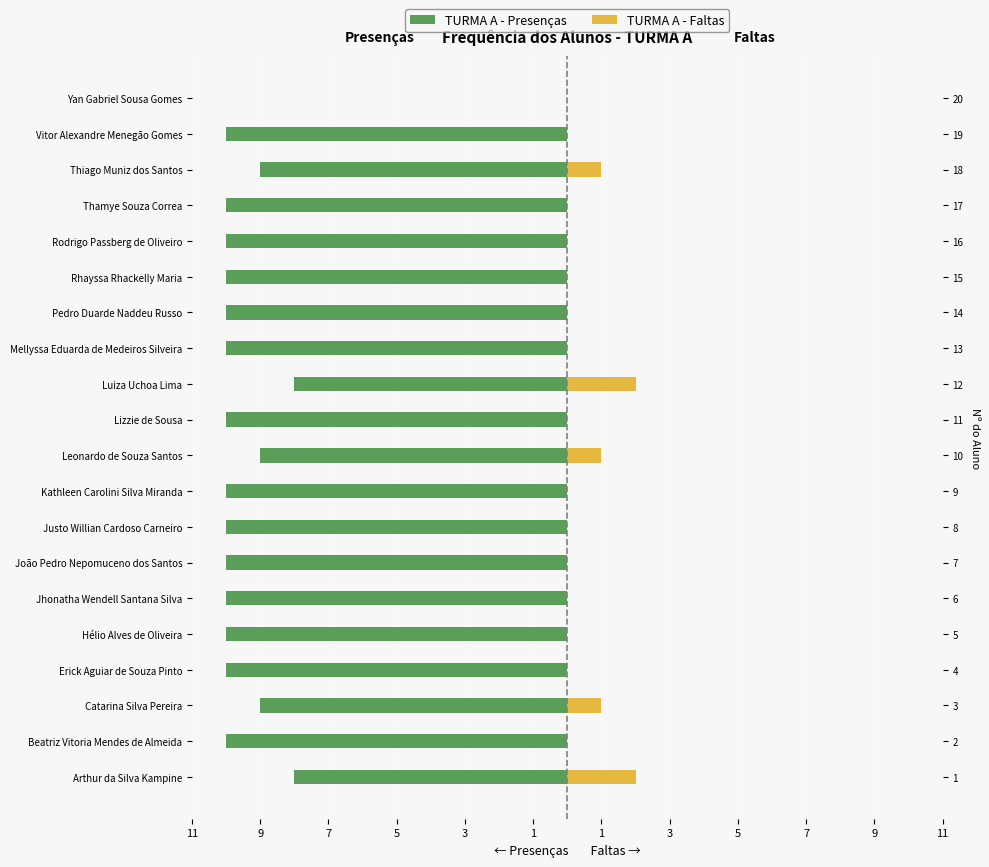

What is the difference between the highest and lowest values at Kathleen Carolini Silva Miranda?

10